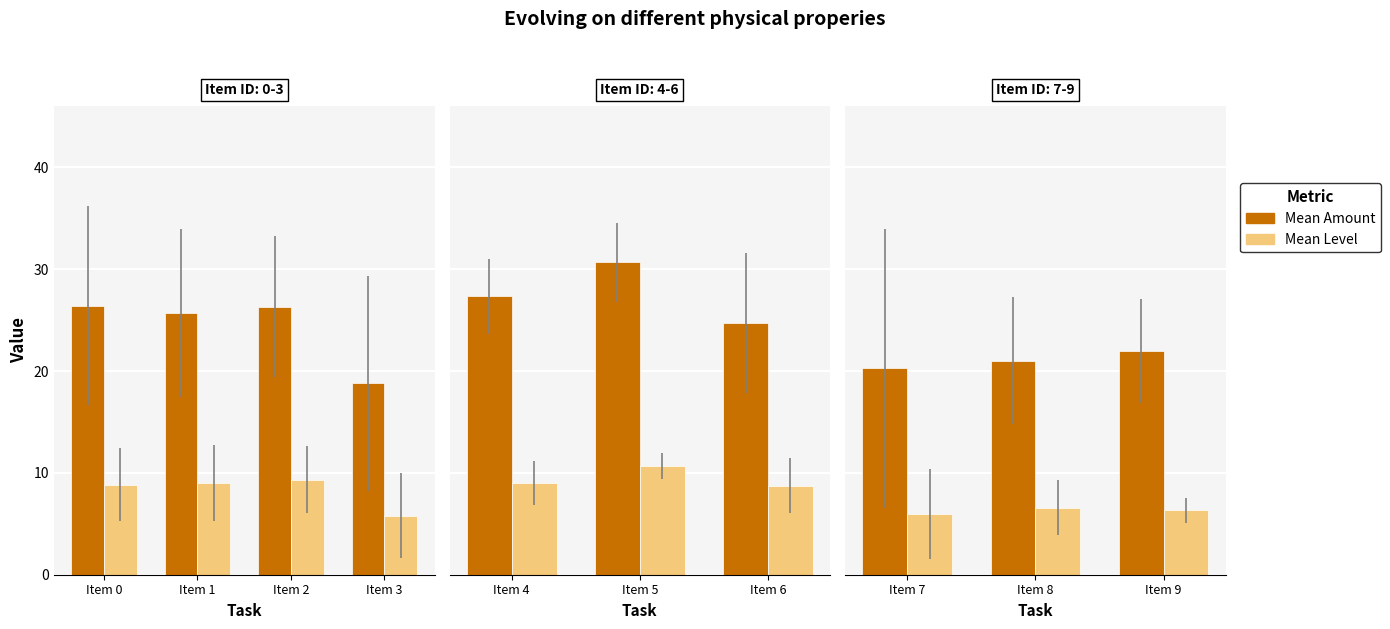

Is it true that Mean Amount equals 8.1 at Item 9?

False